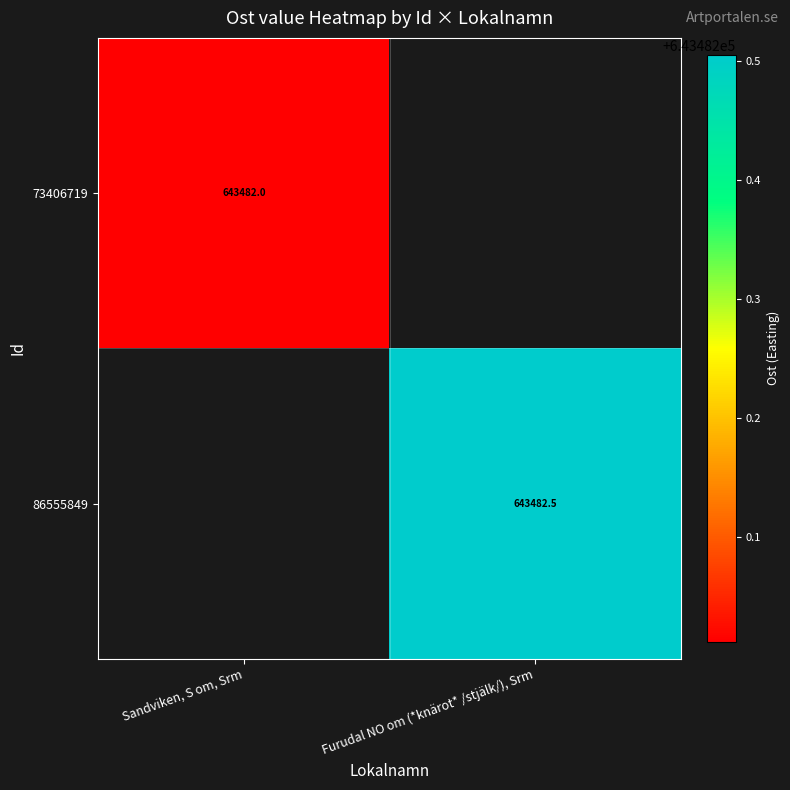

Is the value of 73406719 at Sandviken, S om, Srm greater than the value of 86555849 at Furudal NO om (*knärot* /stjälk/), Srm?

No